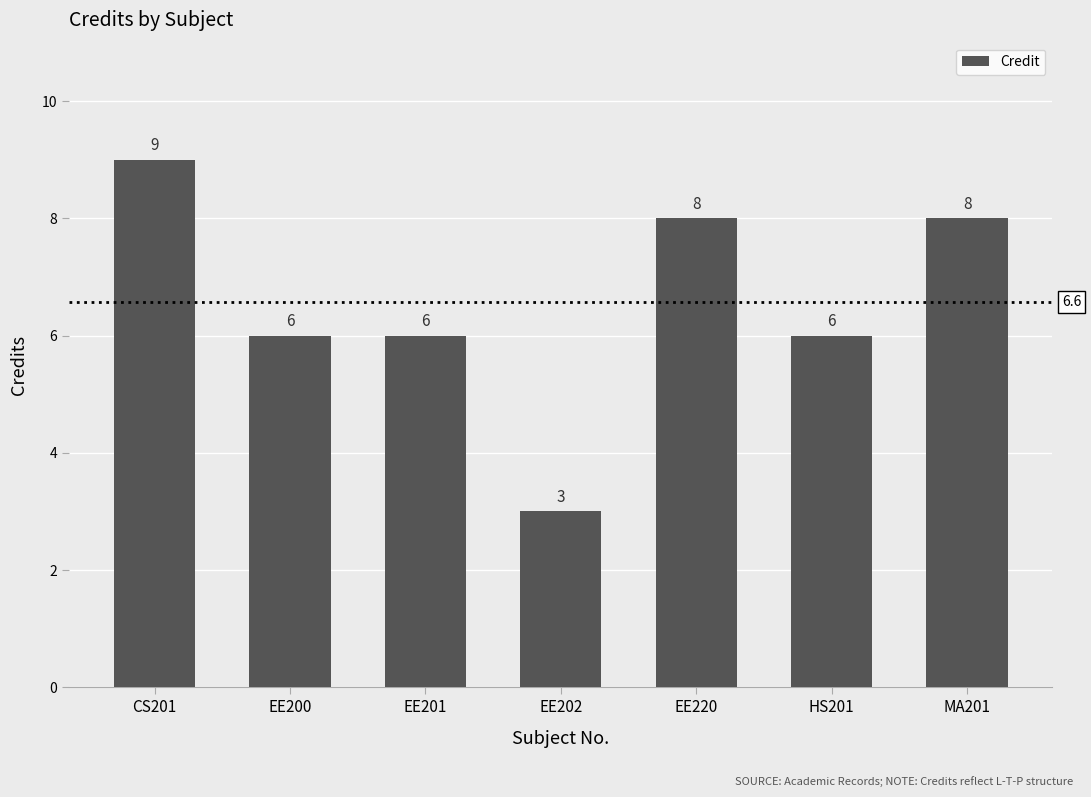

How many distinct data groups are displayed?

1